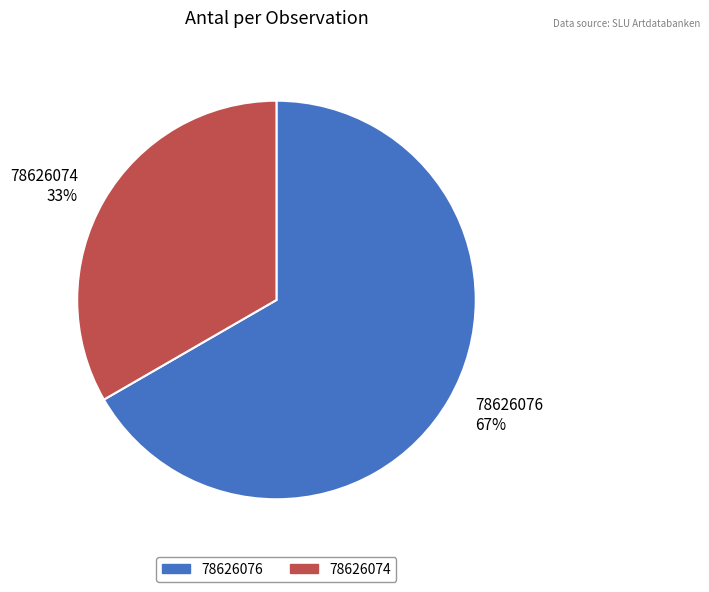

Approximately how many times larger is the value at 78626074 compared to 78626076?

0.5